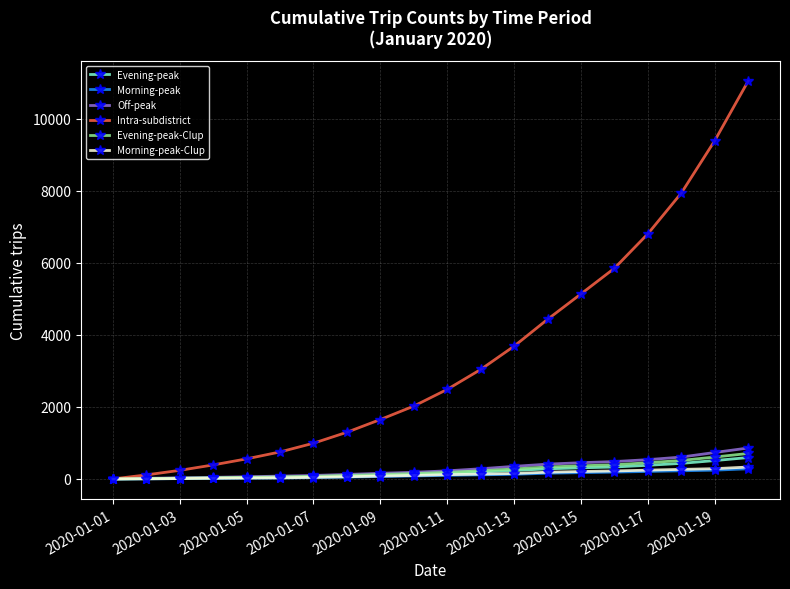

What is the greatest value displayed?

11045.9